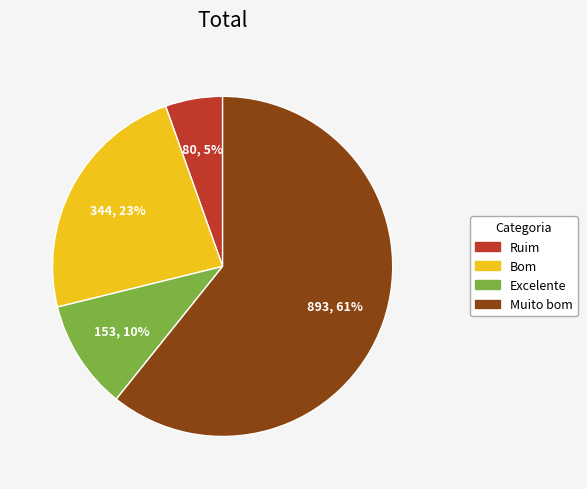

Rank the categories by value from highest to lowest.

Muito bom, Bom, Excelente, Ruim